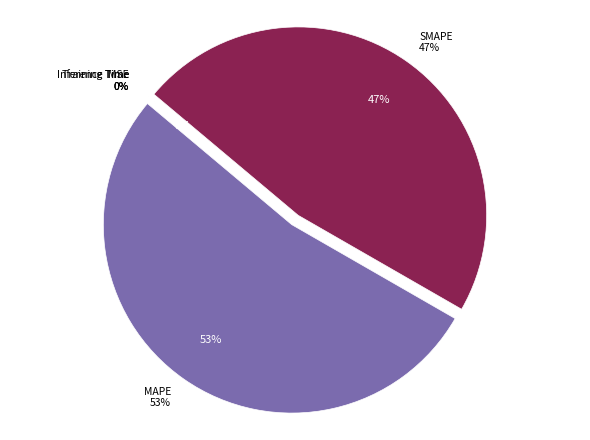

Which category has the biggest portion of the pie?

MAPE